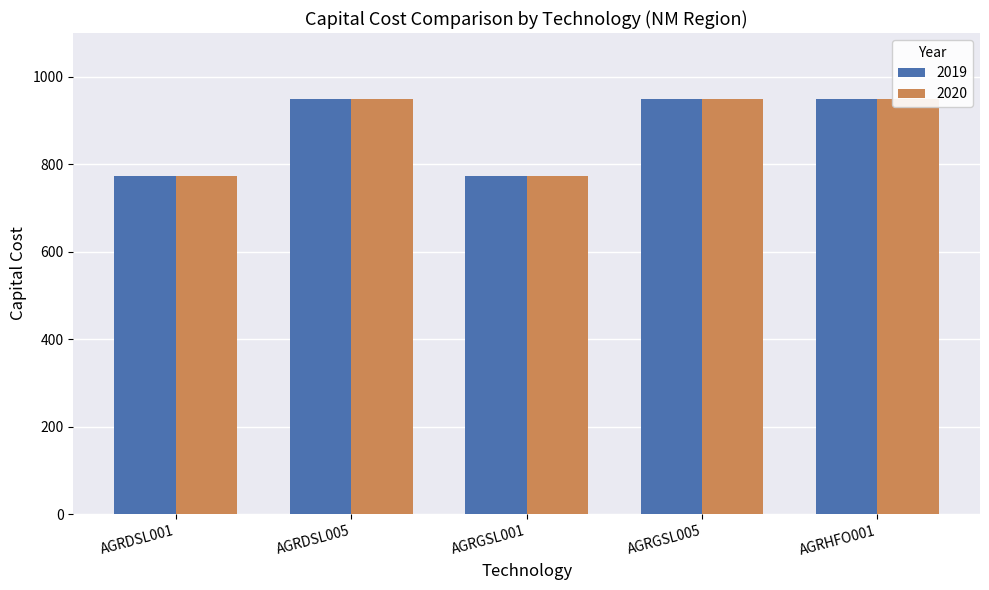

At which label is 2019 closest to 861?

AGRDSL001